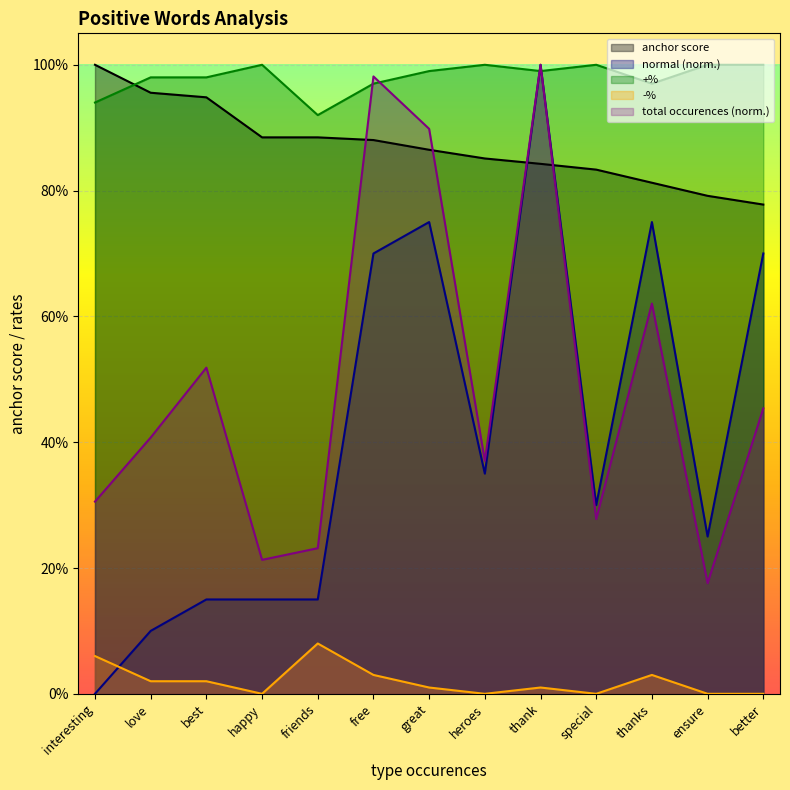

The value of -% at great is 0.0. True or false?

True